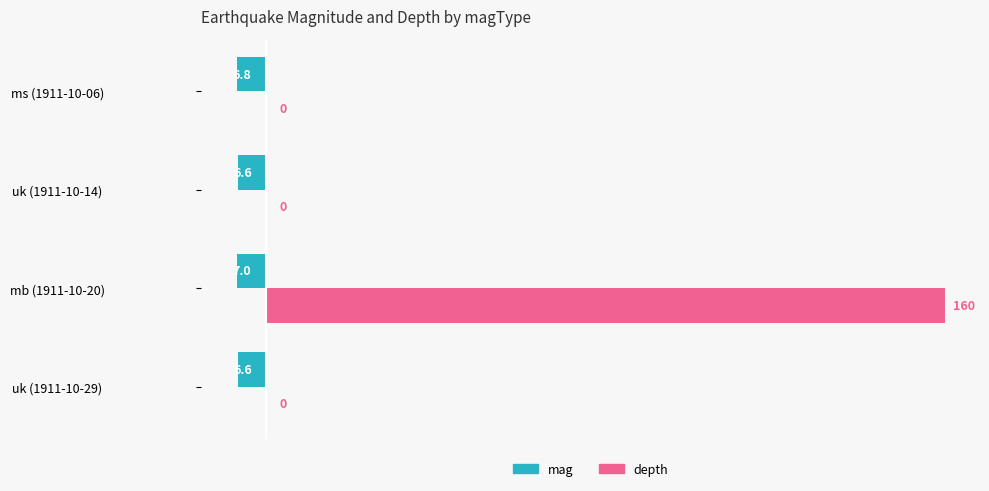

Is it true that depth equals 49.7 at ms (1911-10-06)?

False